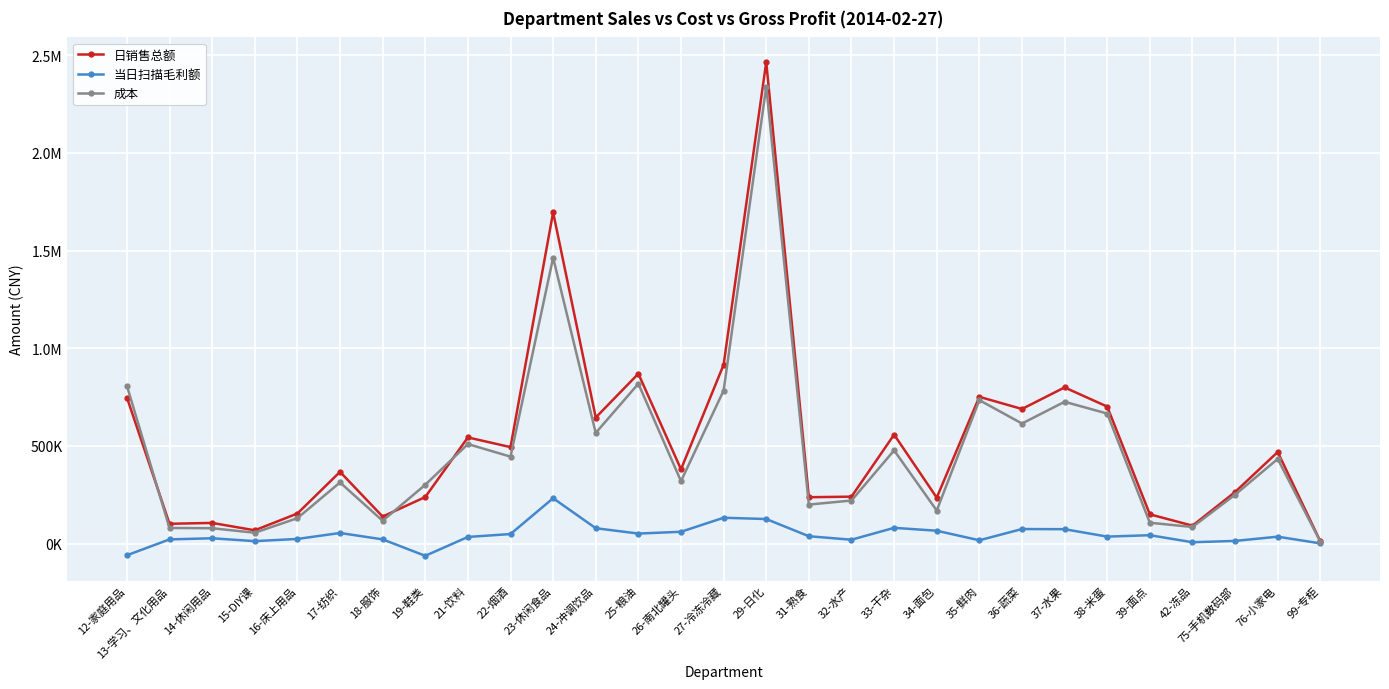

What are all the series names shown in the legend?

日销售总额, 当日扫描毛利额, 成本